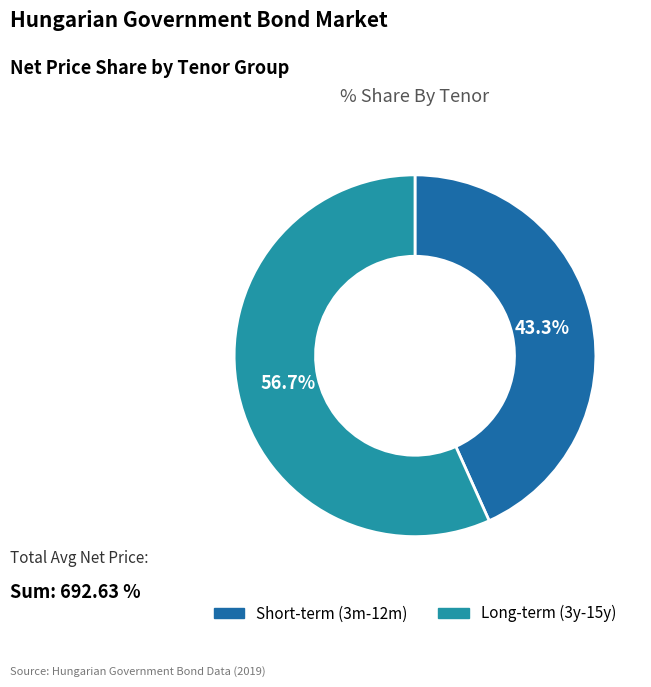

Does any single category account for the majority?

Yes